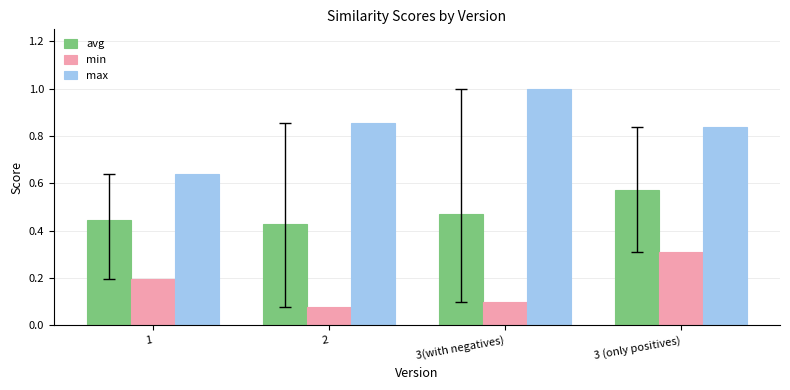

Which category has the highest value in the min series?

3 (only positives)